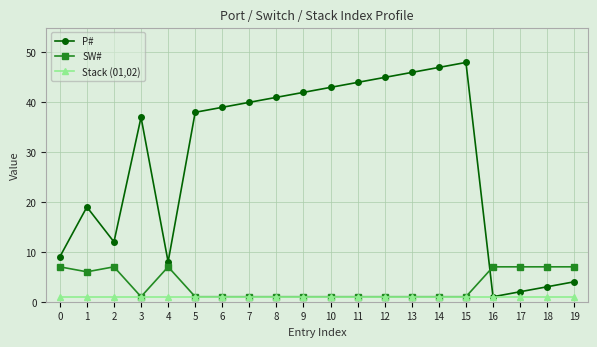

What is the total value across all series at 11?

46